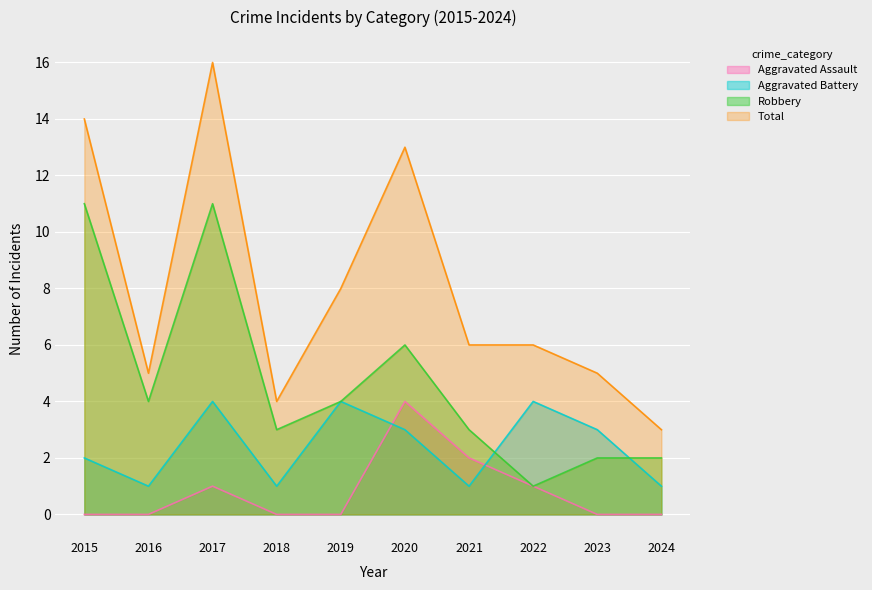

What is the greatest value displayed?

16